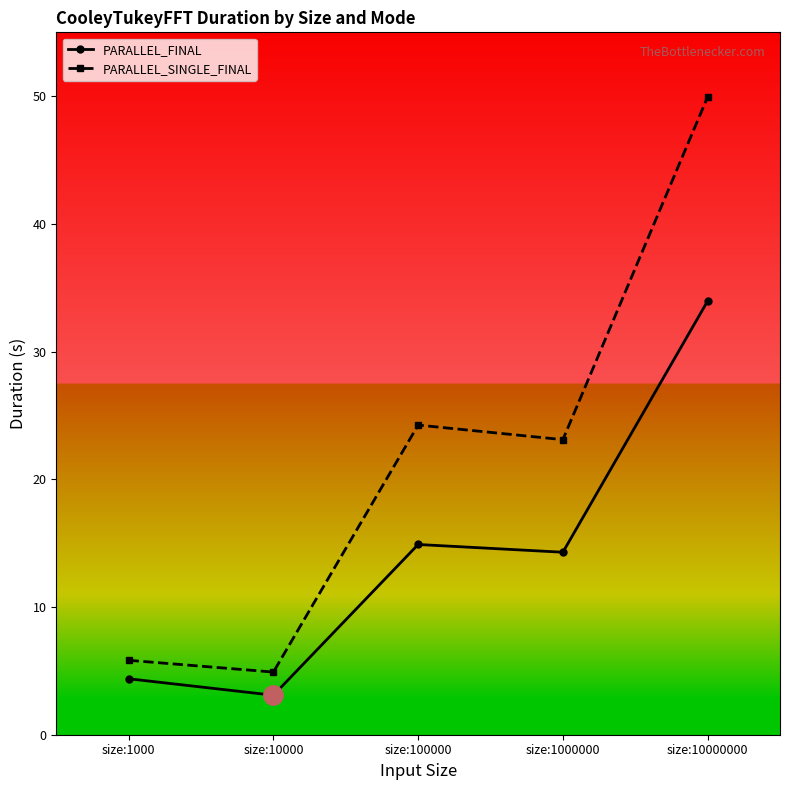

Which series changed the most between size:1000 and size:100000?

PARALLEL_SINGLE_FINAL